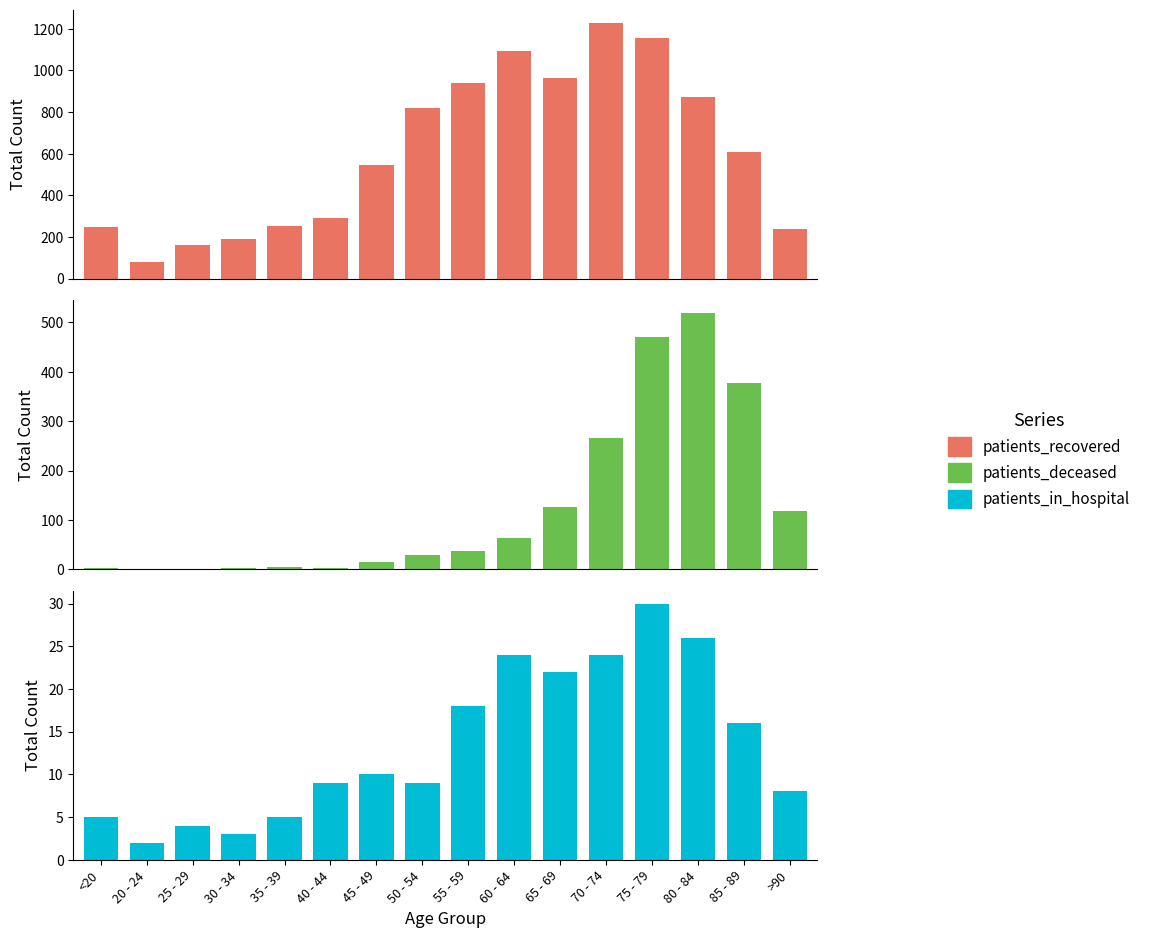

What is the difference between the highest and lowest values at 35 - 39?

248